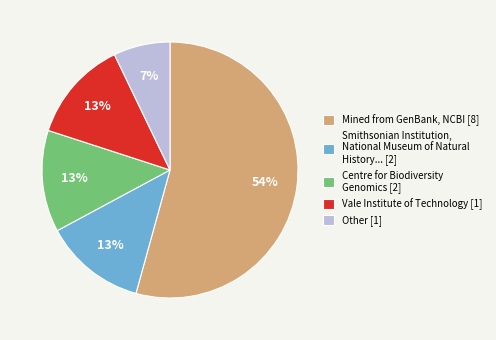

What is the majority slice?

Mined from GenBank, NCBI [8]